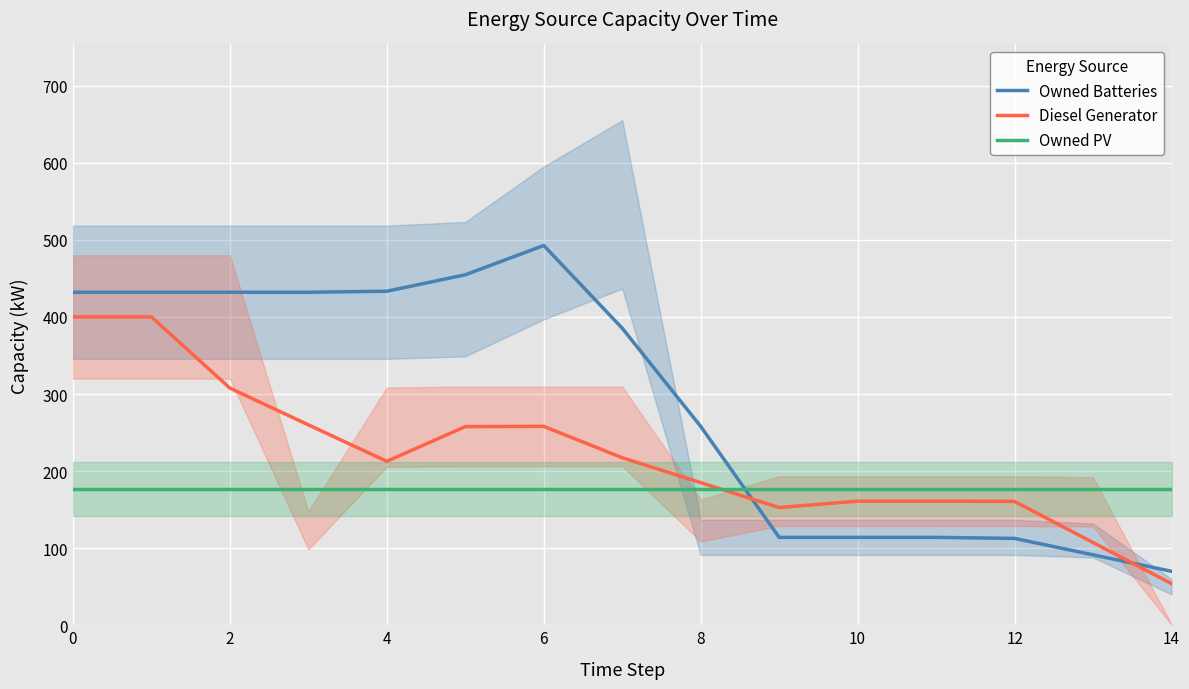

How many intersections are there between Owned PV and Diesel Generator?

1